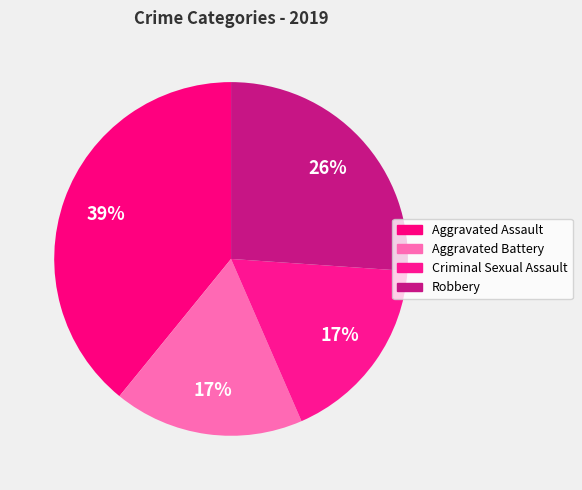

How many segments does this pie chart have?

4